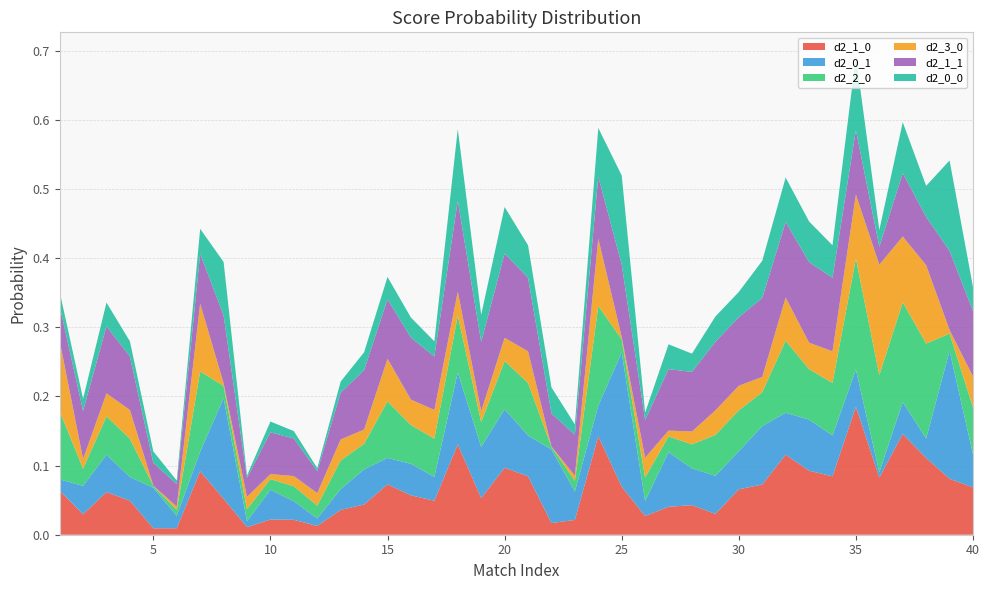

Reading right to left, extract all data points from this chart.

d2_1_0: 40=0.1	39=0.1	38=0.1	37=0.1	36=0.1	35=0.2	34=0.1	33=0.1	32=0.1	31=0.1	30=0.1	29=0.0	28=0.0	27=0.0	26=0.0	25=0.1	24=0.1	23=0.0	22=0.0	21=0.1	20=0.1	19=0.1	18=0.1	17=0.0	16=0.1	15=0.1	14=0.0	13=0.0	12=0.0	11=0.0	10=0.0	9=0.0	8=0.1	7=0.1	6=0.0	5=0.0	4=0.0	3=0.1	2=0.0	1=0.1
d2_0_1: 40=0.0	39=0.2	38=0.0	37=0.0	36=0.0	35=0.1	34=0.1	33=0.1	32=0.1	31=0.1	30=0.1	29=0.1	28=0.1	27=0.1	26=0.0	25=0.2	24=0.0	23=0.0	22=0.1	21=0.1	20=0.1	19=0.1	18=0.1	17=0.0	16=0.0	15=0.0	14=0.1	13=0.0	12=0.0	11=0.0	10=0.0	9=0.0	8=0.1	7=0.0	6=0.0	5=0.1	4=0.0	3=0.1	2=0.0	1=0.0
d2_2_0: 40=0.1	39=0.0	38=0.1	37=0.1	36=0.1	35=0.2	34=0.1	33=0.1	32=0.1	31=0.0	30=0.1	29=0.1	28=0.0	27=0.0	26=0.0	25=0.0	24=0.1	23=0.0	22=0.0	21=0.1	20=0.1	19=0.0	18=0.1	17=0.1	16=0.1	15=0.1	14=0.0	13=0.0	12=0.0	11=0.0	10=0.0	9=0.0	8=0.0	7=0.1	6=0.0	5=0.0	4=0.1	3=0.1	2=0.0	1=0.1
d2_3_0: 40=0.0	39=0.0	38=0.1	37=0.1	36=0.2	35=0.1	34=0.0	33=0.0	32=0.1	31=0.0	30=0.0	29=0.0	28=0.0	27=0.0	26=0.0	25=0.0	24=0.1	23=0.0	22=0.0	21=0.0	20=0.0	19=0.0	18=0.0	17=0.0	16=0.0	15=0.1	14=0.0	13=0.0	12=0.0	11=0.0	10=0.0	9=0.0	8=0.0	7=0.1	6=0.0	5=0.0	4=0.0	3=0.0	2=0.0	1=0.1
d2_1_1: 40=0.1	39=0.1	38=0.1	37=0.1	36=0.0	35=0.1	34=0.1	33=0.1	32=0.1	31=0.1	30=0.1	29=0.1	28=0.1	27=0.1	26=0.1	25=0.1	24=0.1	23=0.1	22=0.0	21=0.1	20=0.1	19=0.1	18=0.1	17=0.1	16=0.1	15=0.1	14=0.1	13=0.1	12=0.0	11=0.1	10=0.1	9=0.0	8=0.1	7=0.1	6=0.0	5=0.0	4=0.1	3=0.1	2=0.1	1=0.1
d2_0_0: 40=0.0	39=0.1	38=0.0	37=0.1	36=0.0	35=0.1	34=0.0	33=0.1	32=0.1	31=0.1	30=0.0	29=0.0	28=0.0	27=0.0	26=0.0	25=0.1	24=0.1	23=0.0	22=0.0	21=0.0	20=0.1	19=0.0	18=0.1	17=0.0	16=0.0	15=0.0	14=0.0	13=0.0	12=0.0	11=0.0	10=0.0	9=0.0	8=0.1	7=0.0	6=0.0	5=0.0	4=0.0	3=0.0	2=0.0	1=0.0